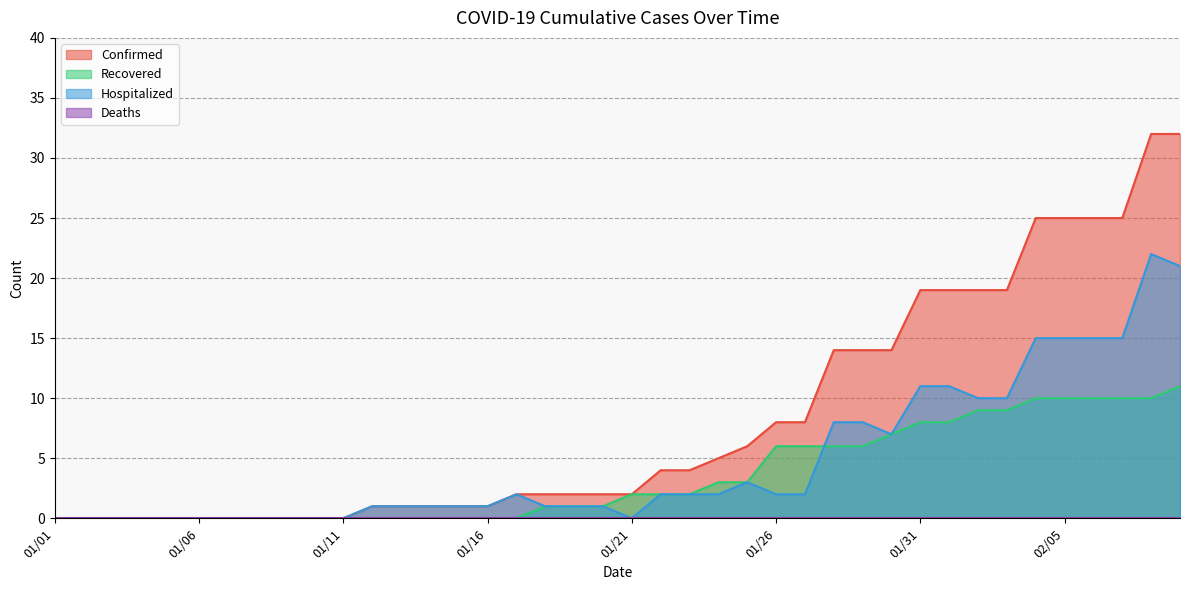

How many values in Confirmed are above zero?

29